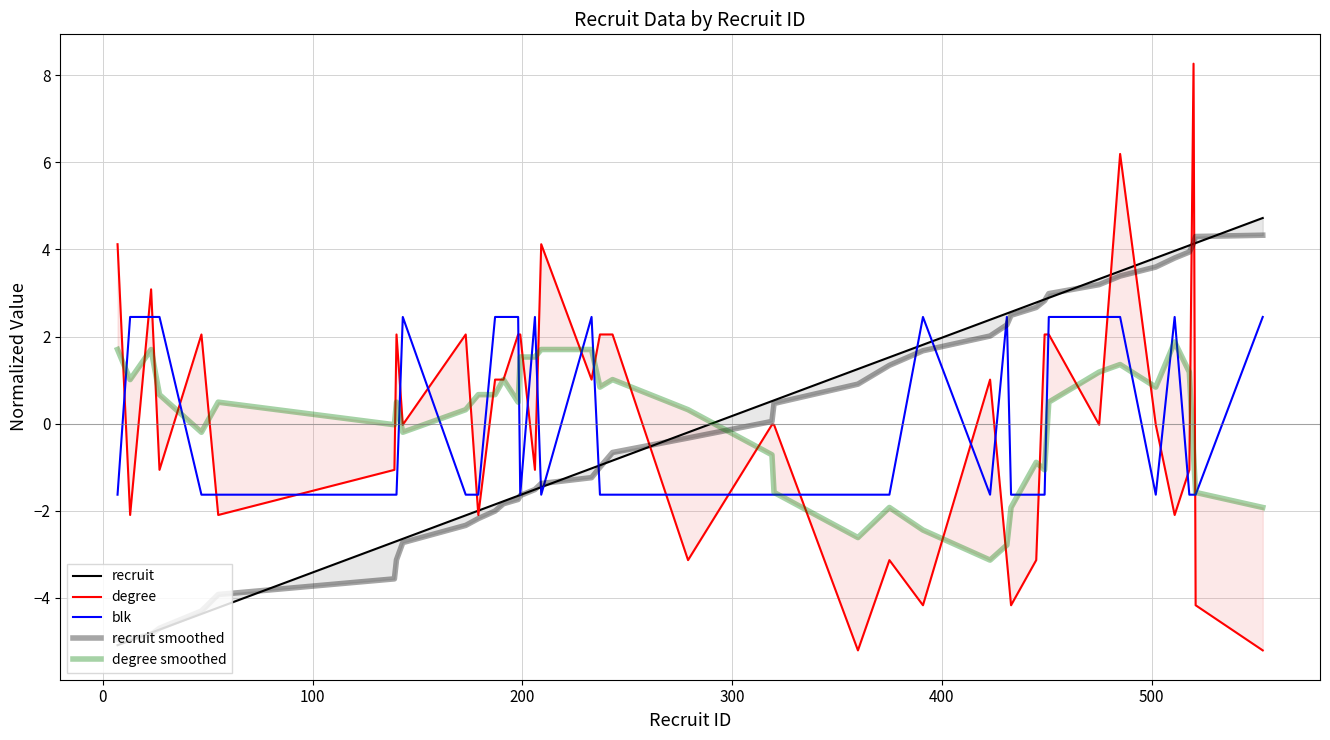

What is the difference between the second highest and second lowest values in the degree smoothed series?

4.5